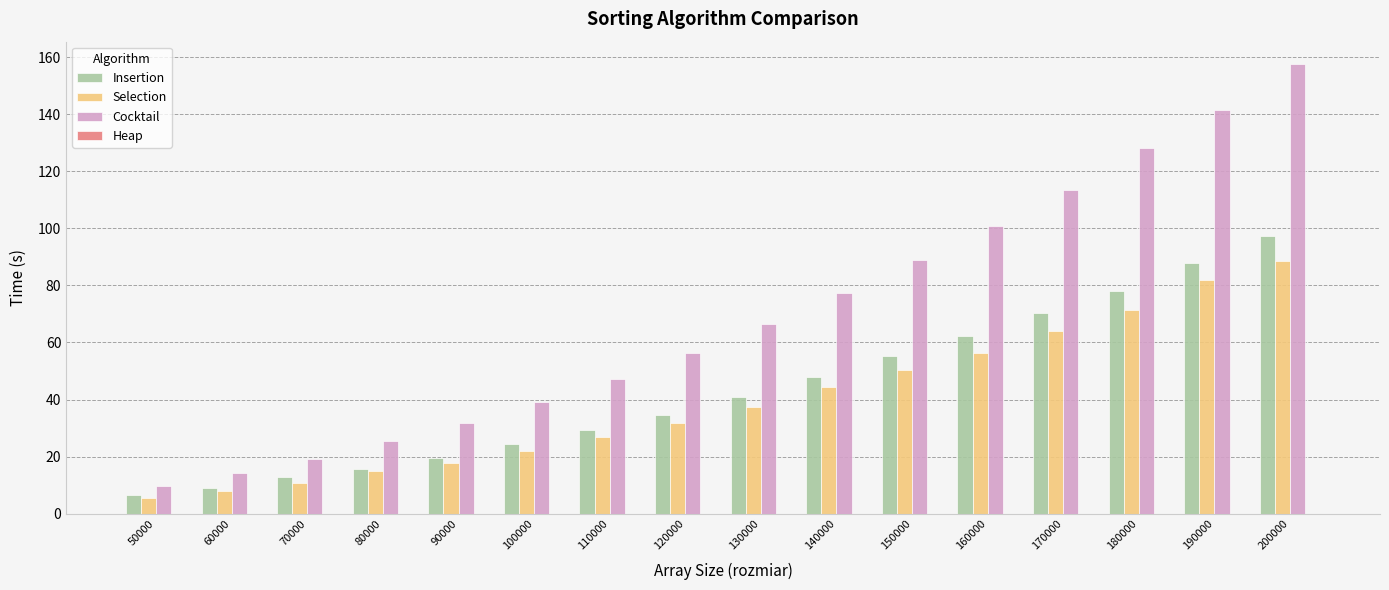

Is it true that Insertion equals 12.8 at 70000?

True